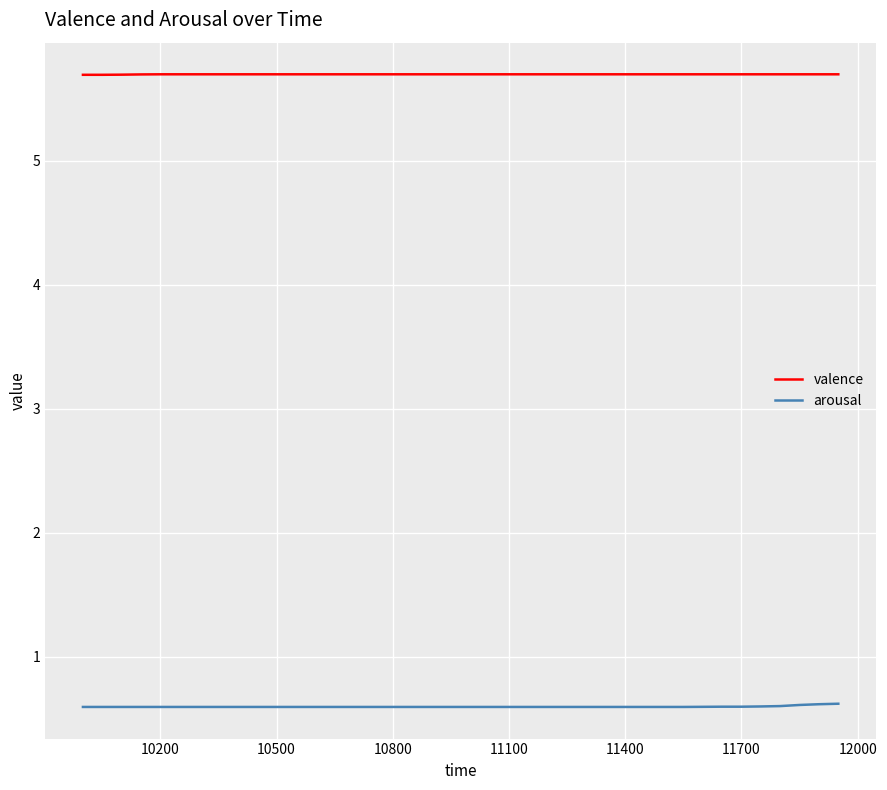

What are all the series names shown in the legend?

valence, arousal